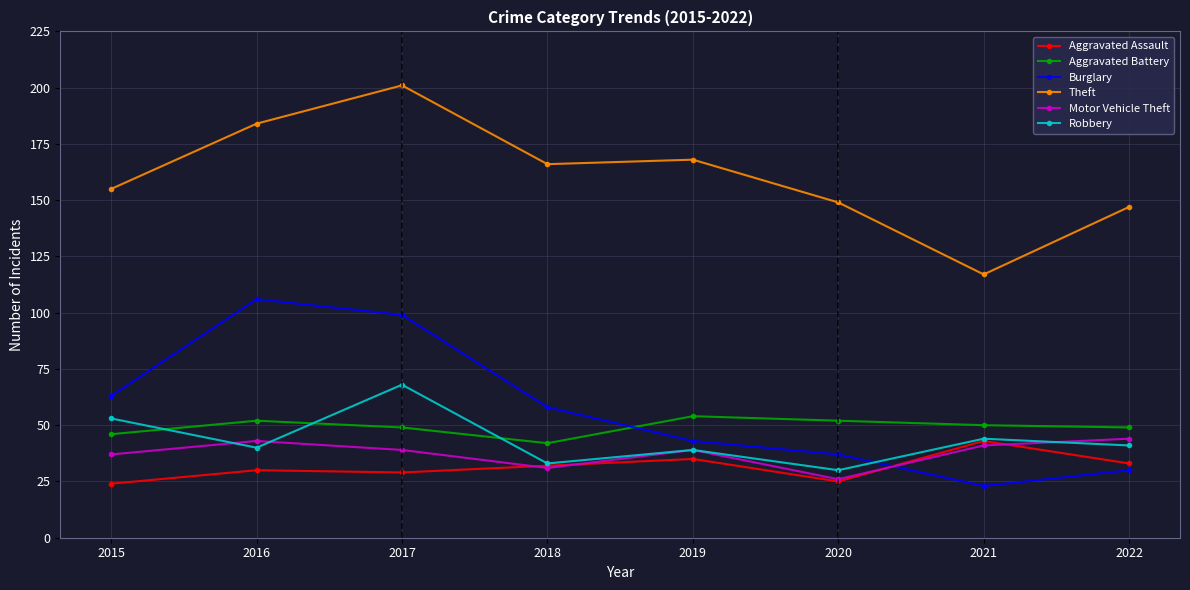

What is the sum of the Theft values at 2018 and 2016?

350